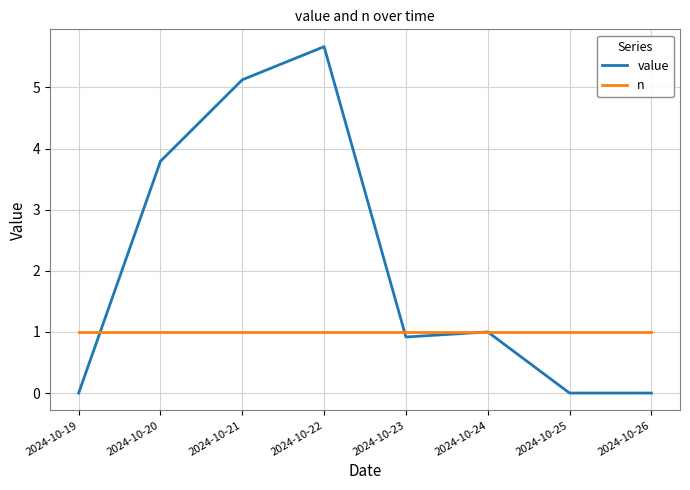

Does the chart display data point markers on the line(s)?

No